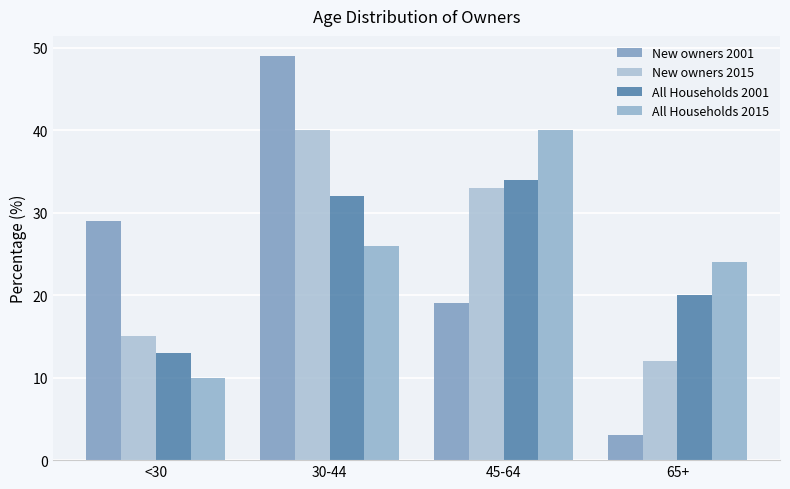

Count the number of categories in the chart.

4